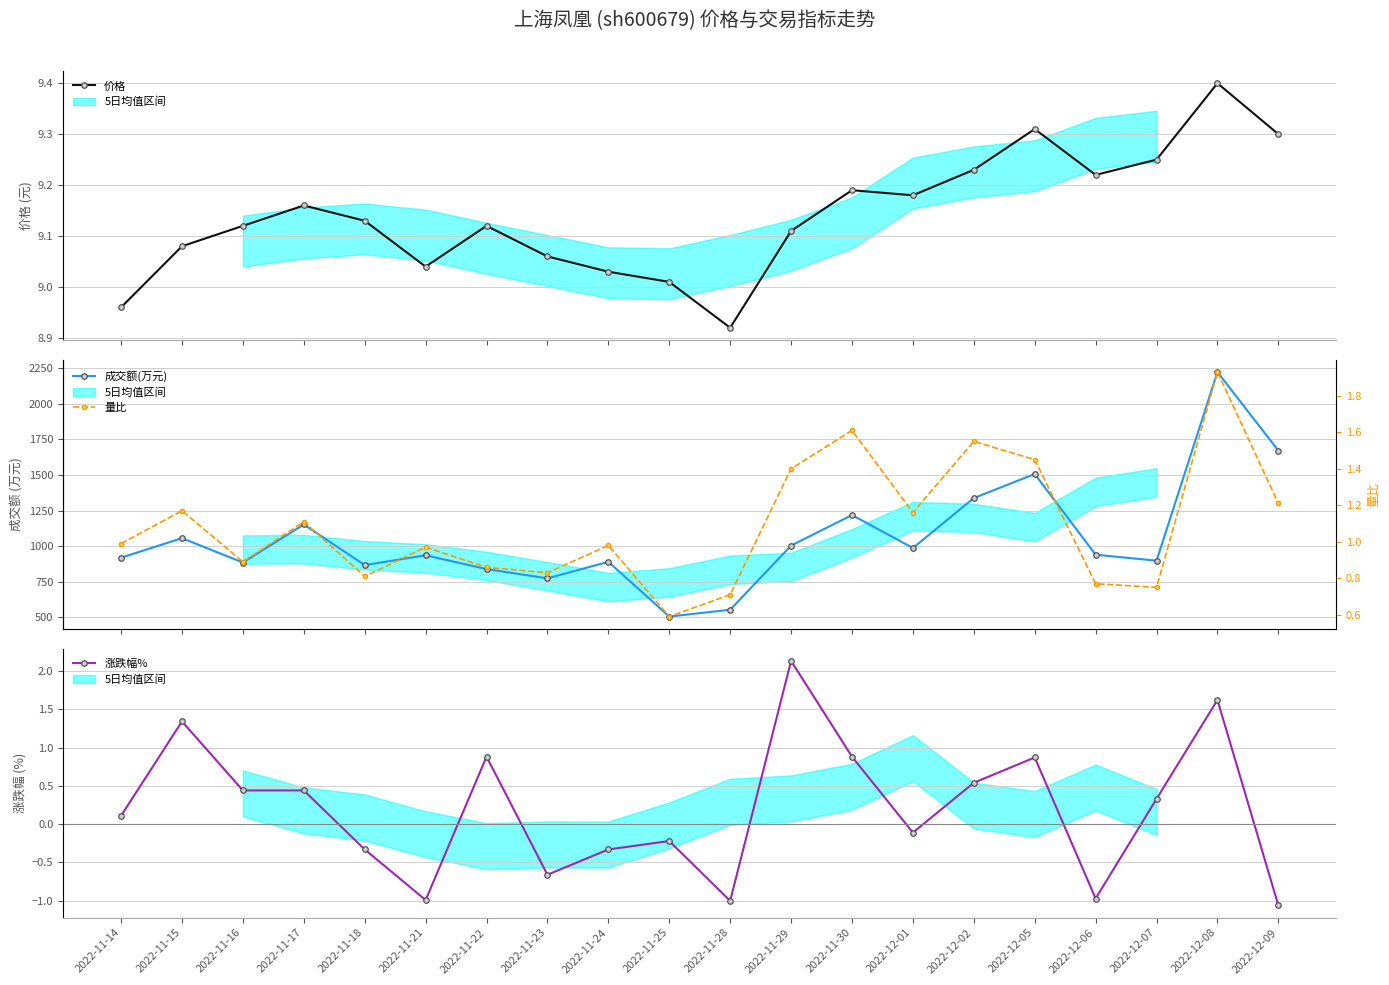

What are all the series names shown in the legend?

价格, 成交额(万元), 涨跌幅%, 量比